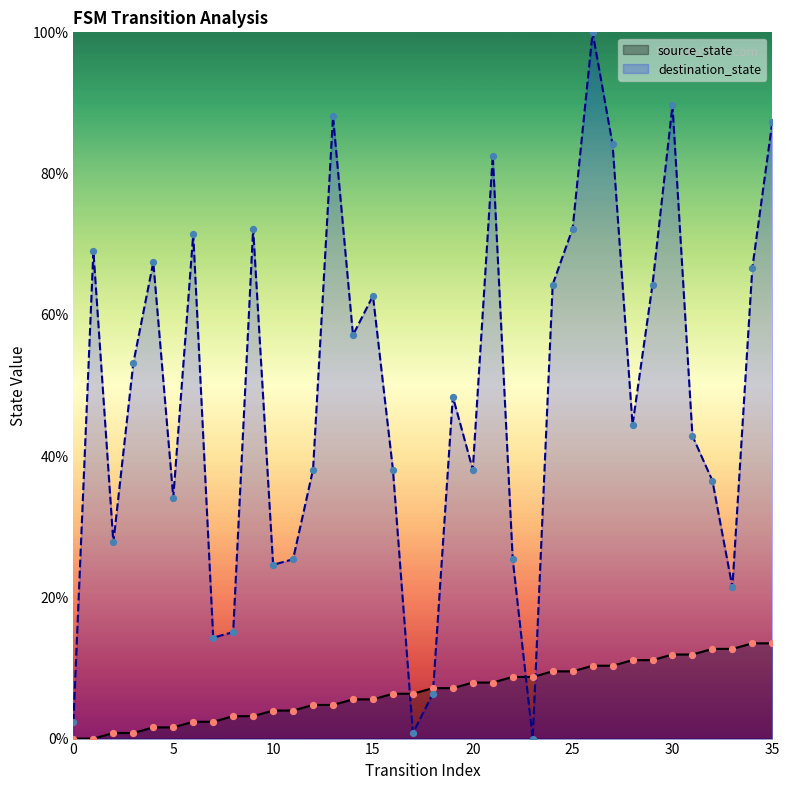

What are all the series names shown in the legend?

source_state, destination_state